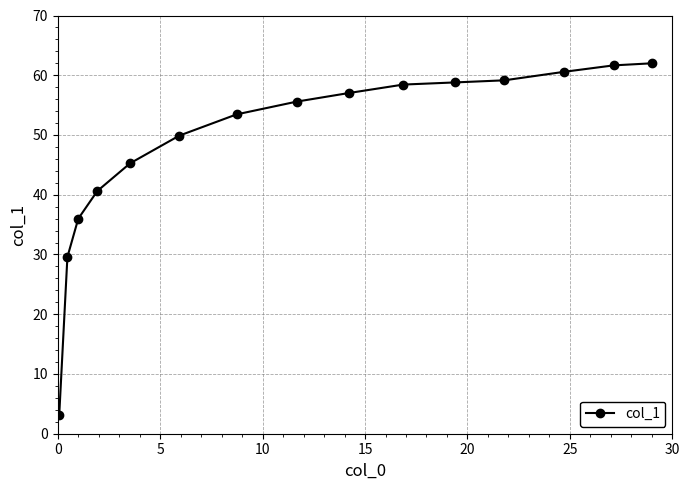

What is the average value?

48.7